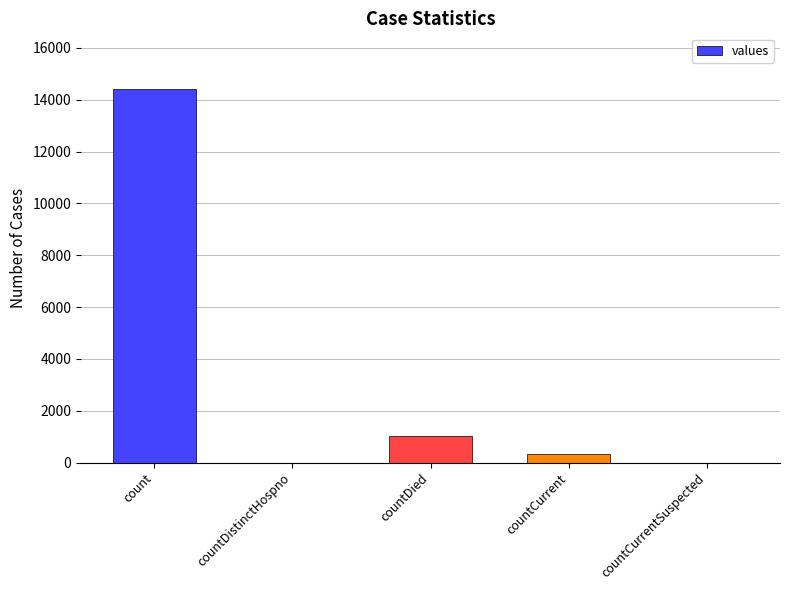

What is the sum of the values at countDistinctHospno and count?

14403